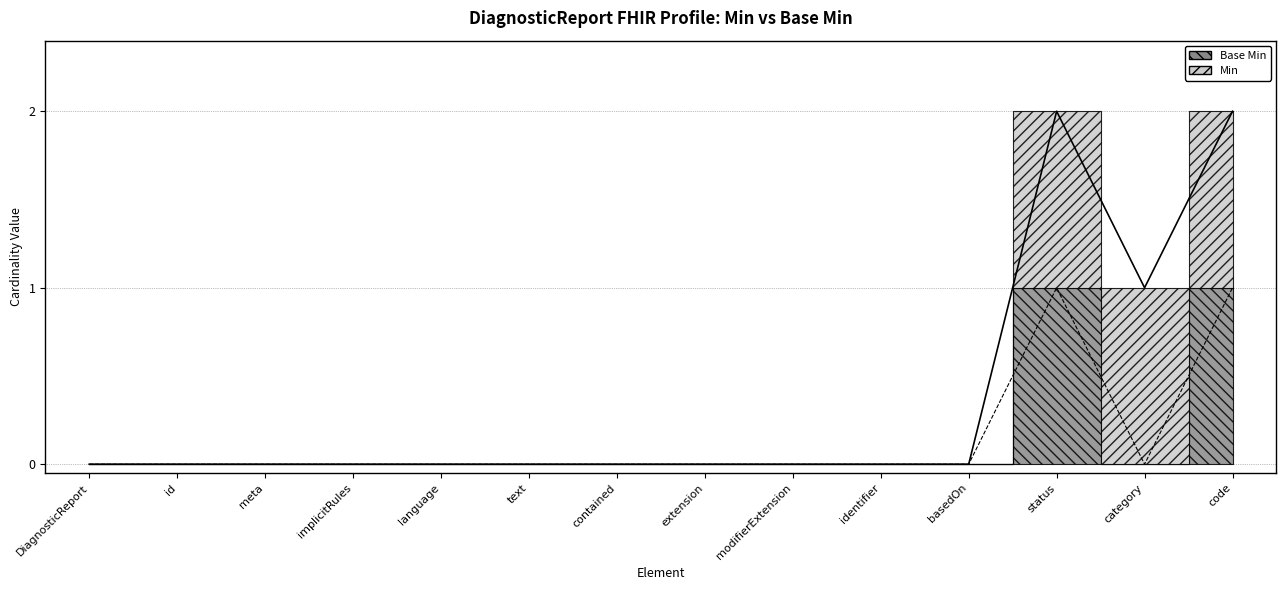

How many positive values are there?

2